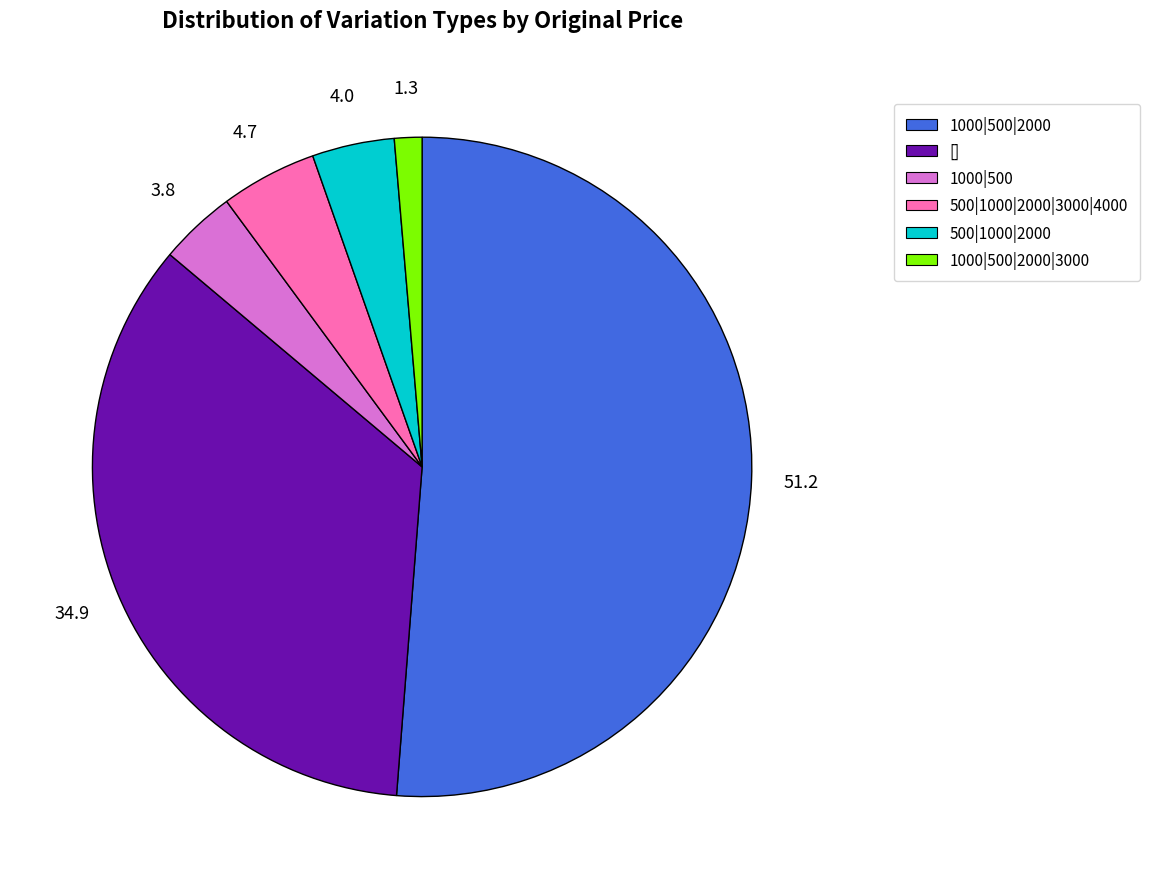

How many slices are in this pie chart?

6